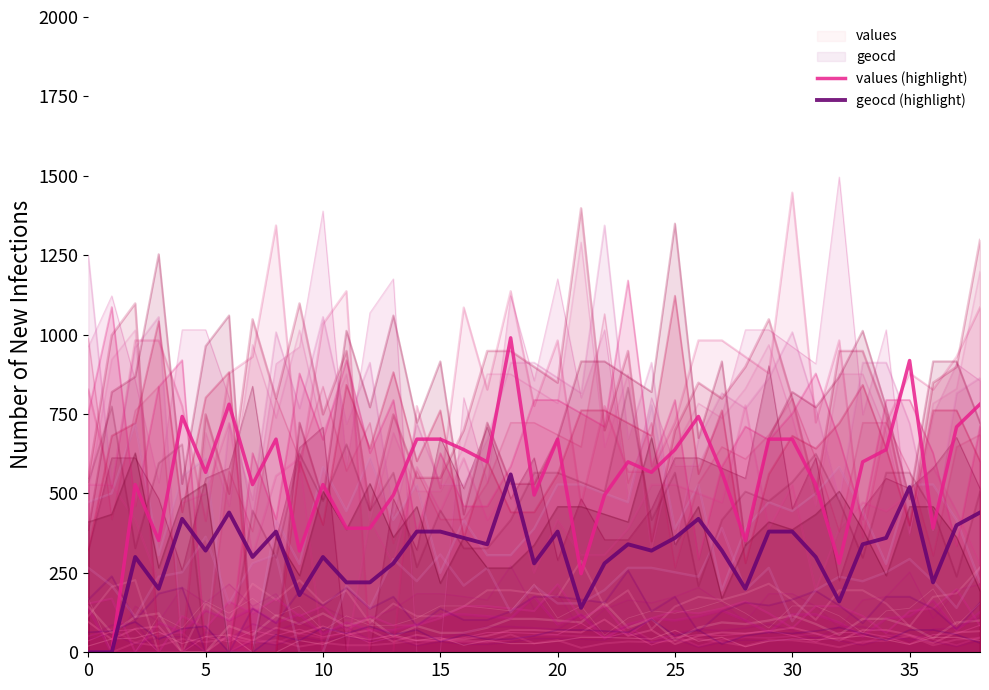

Reading left to right, transcribe all the data shown in this chart.

values (highlight): 0.0	0.0	528.0	352.0	742.5	566.5	781.0	528.0	671.0	319.0	528.0	390.5	390.5	495.0	671.0	671.0	638.0	599.5	990.0	495.0	671.0	247.5	495.0	599.5	566.5	638.0	742.5	566.5	352.0	671.0	671.0	528.0	280.5	599.5	638.0	918.5	390.5	709.5	781.0
geocd (highlight): 0.0	0.0	300.0	200.0	420.0	320.0	440.0	300.0	380.0	180.0	300.0	220.0	220.0	280.0	380.0	380.0	360.0	340.0	560.0	280.0	380.0	140.0	280.0	340.0	320.0	360.0	420.0	320.0	200.0	380.0	380.0	300.0	160.0	340.0	360.0	520.0	220.0	400.0	440.0